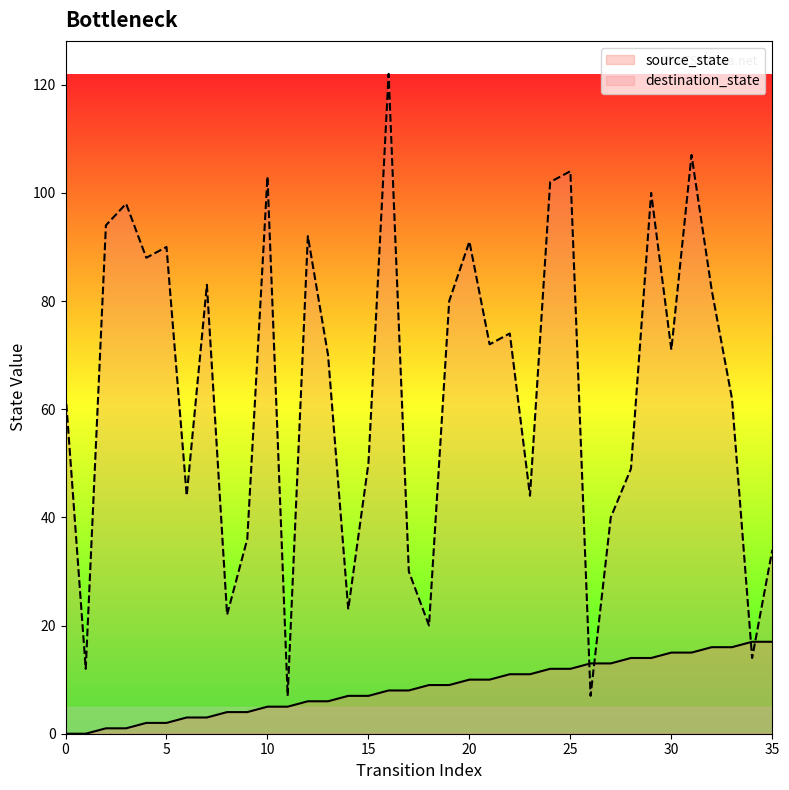

Rank the series at 26 from lowest to highest value.

destination_state, source_state